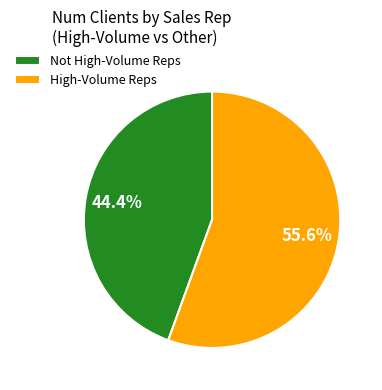

Rank the categories by value from highest to lowest.

High-Volume Reps, Not High-Volume Reps